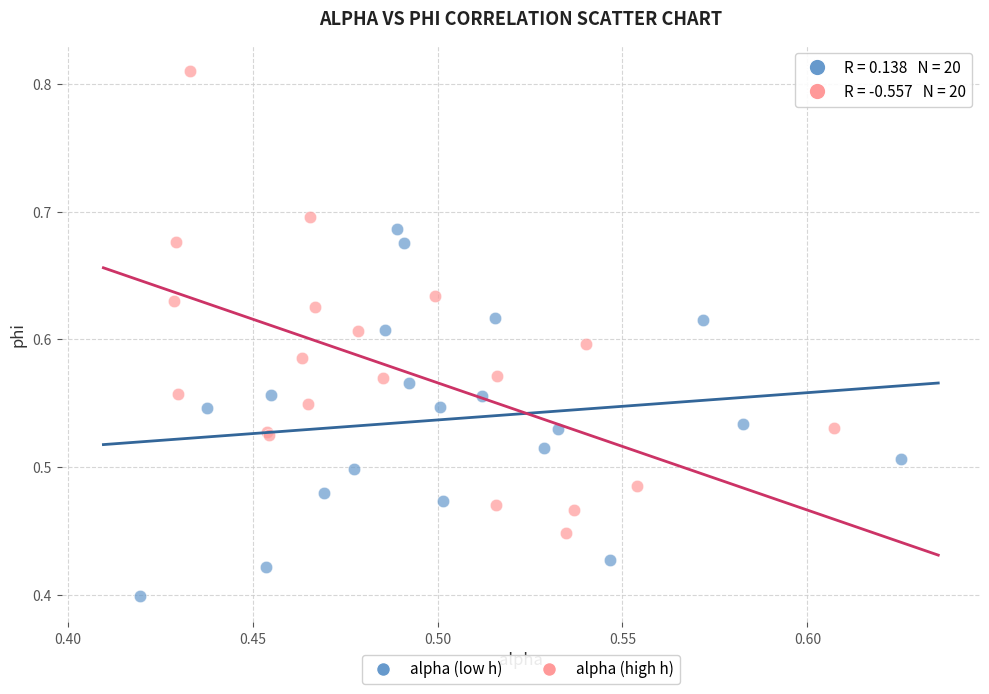

What are all the series names shown in the legend?

alpha (low h), alpha (high h)